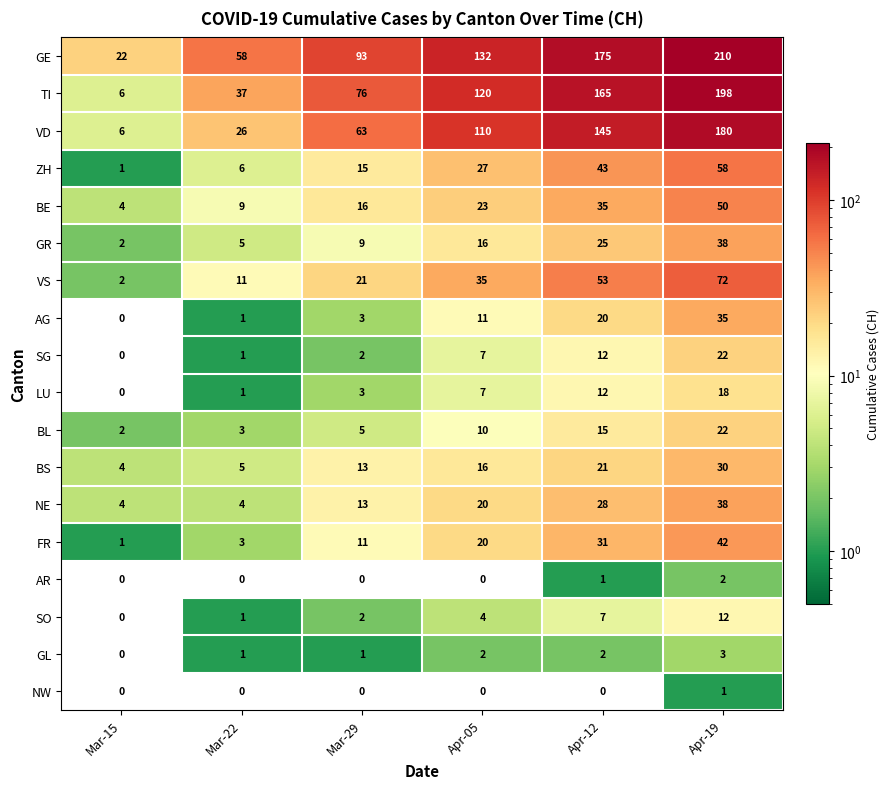

Count the number of categories in the chart.

6